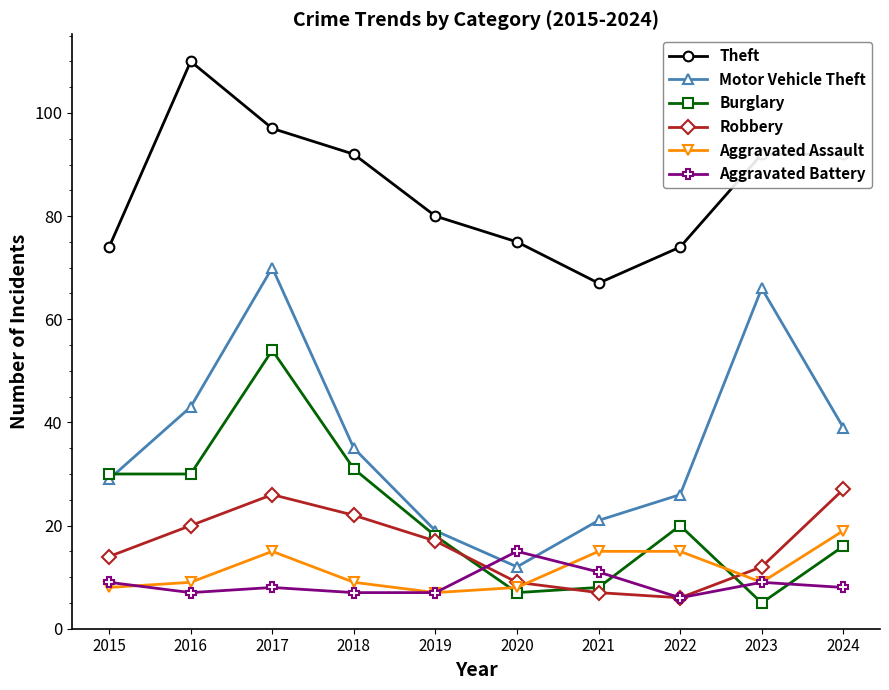

What is the difference between the second highest and second lowest values in the Aggravated Assault series?

7